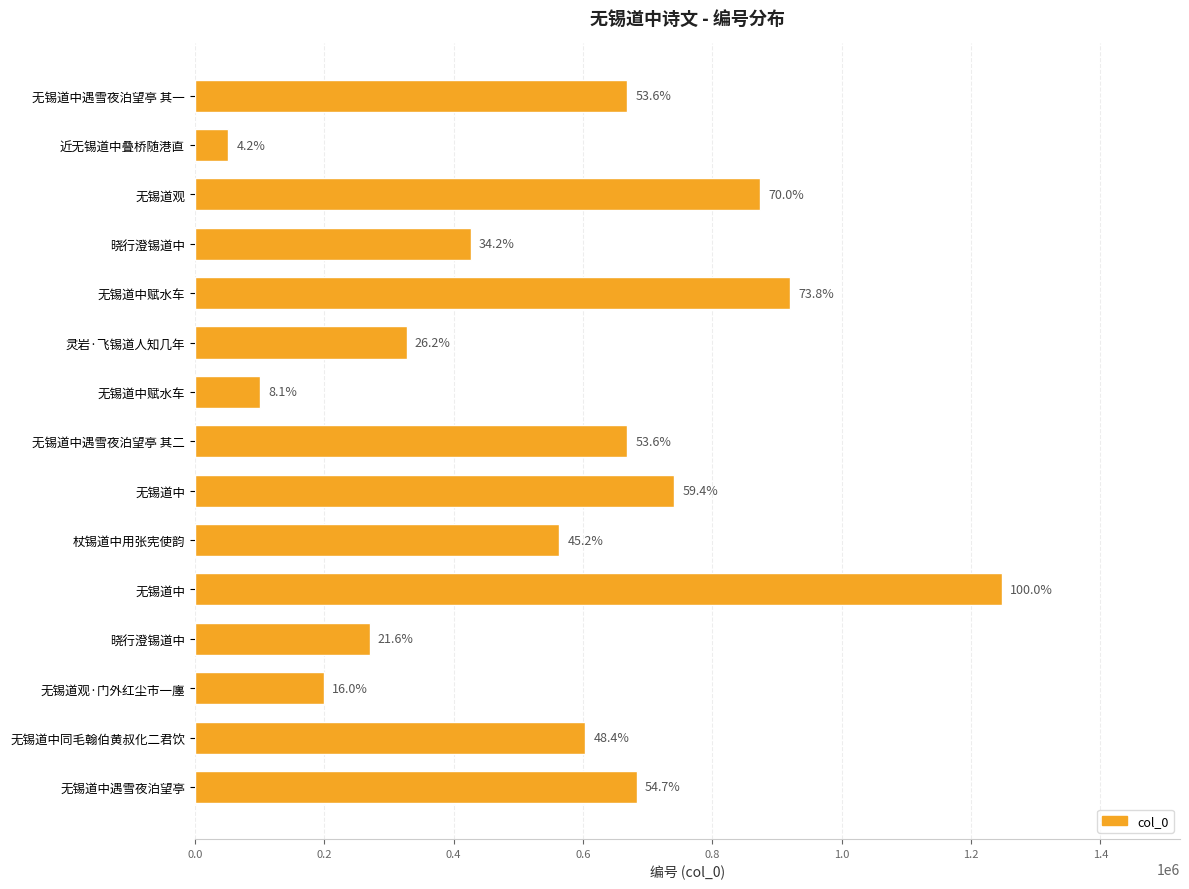

What is the average value?

556690